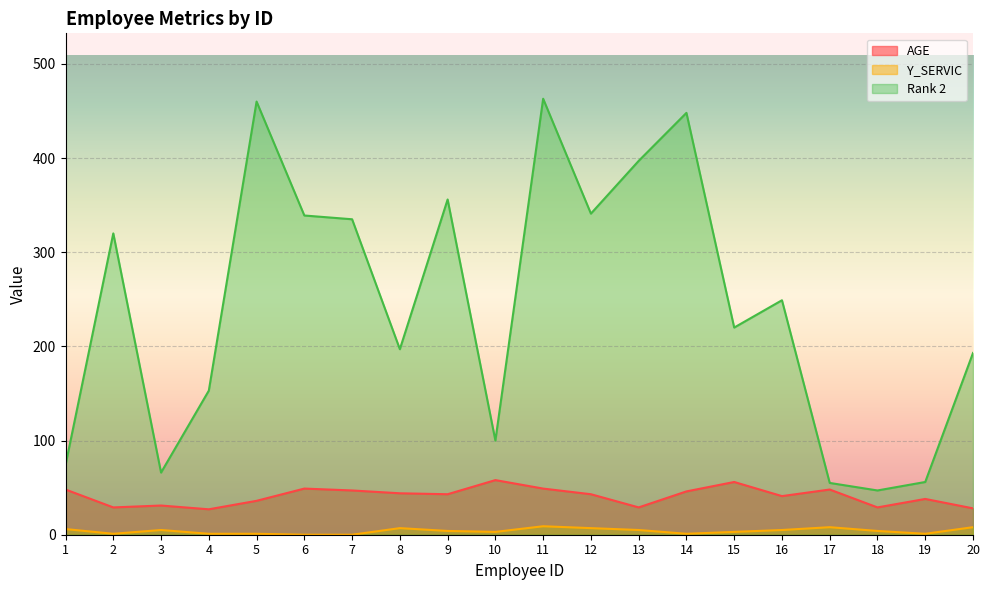

True or false: Y_SERVIC and AGE intersect in this chart.

False